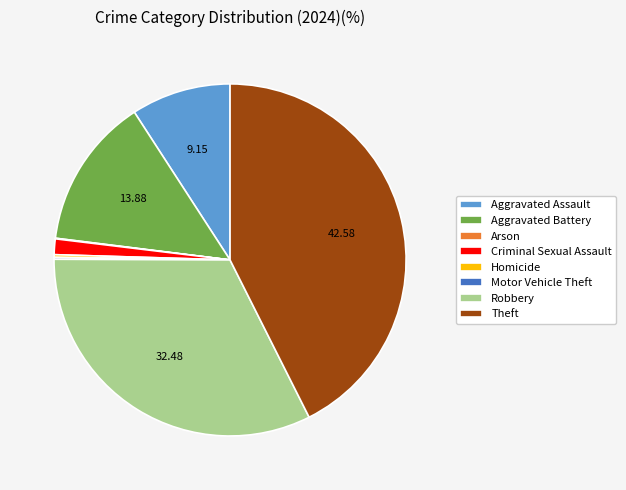

What is the ratio of the value at Aggravated Battery to the value at Theft?

0.3